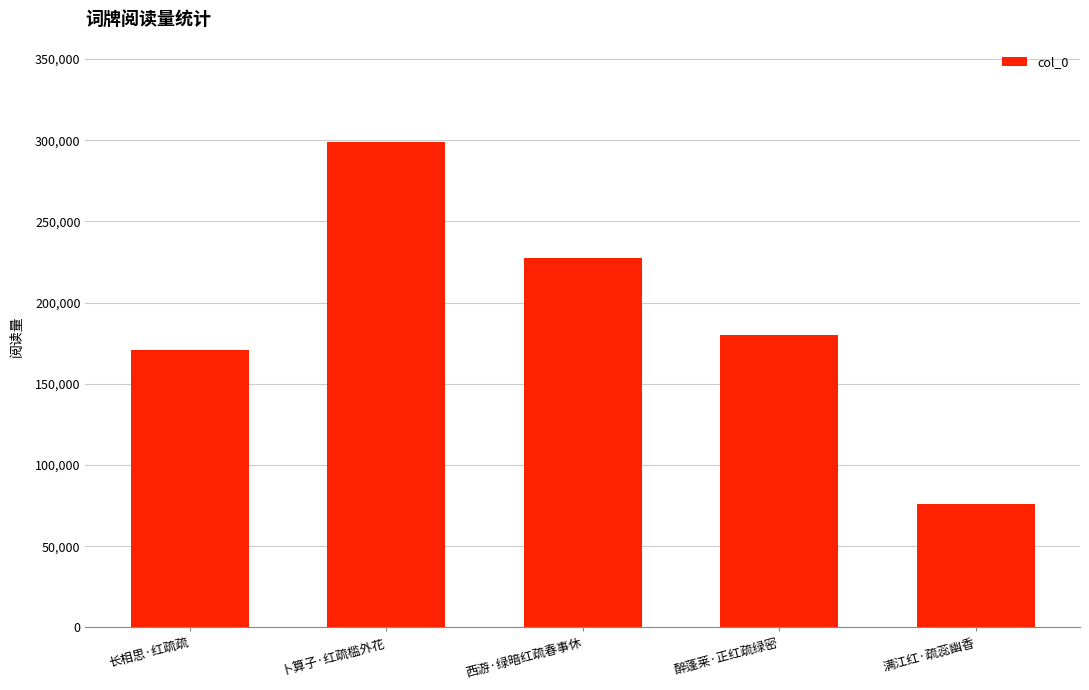

How many bars are there in total?

5